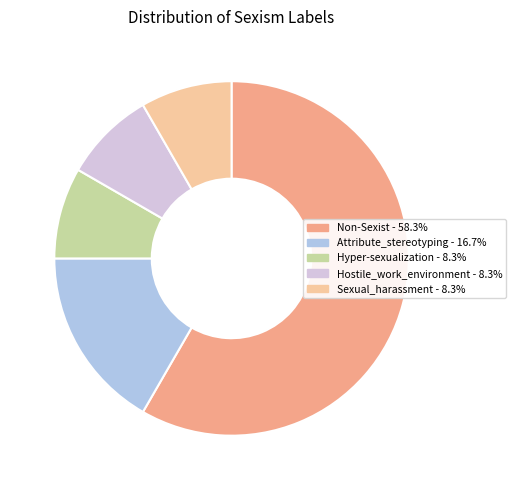

What is the majority slice?

Non-Sexist